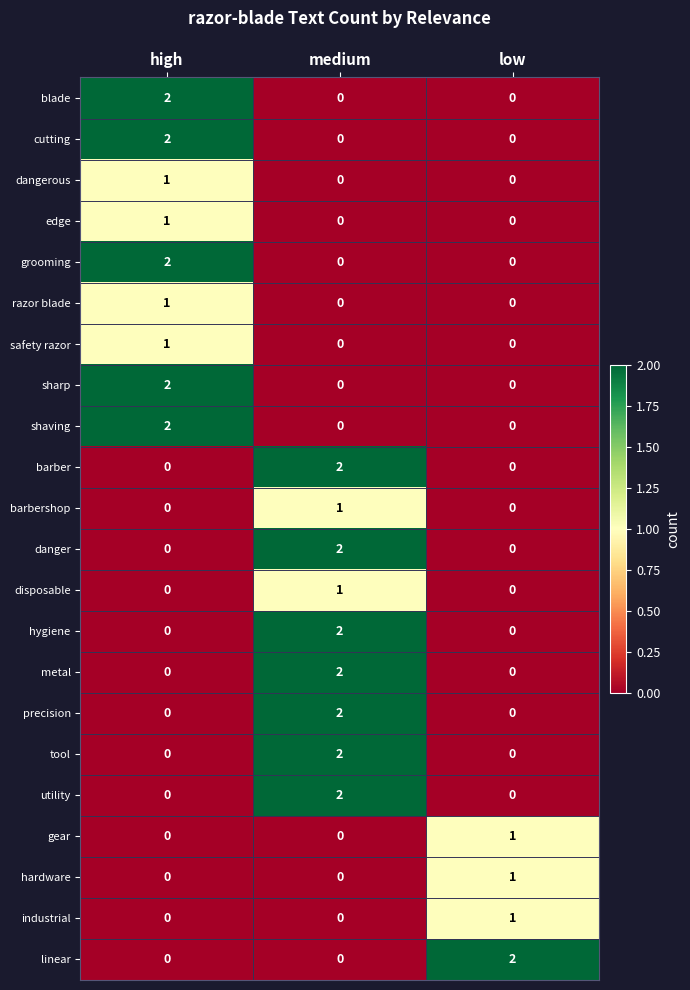

How many series are shown in this chart?

22